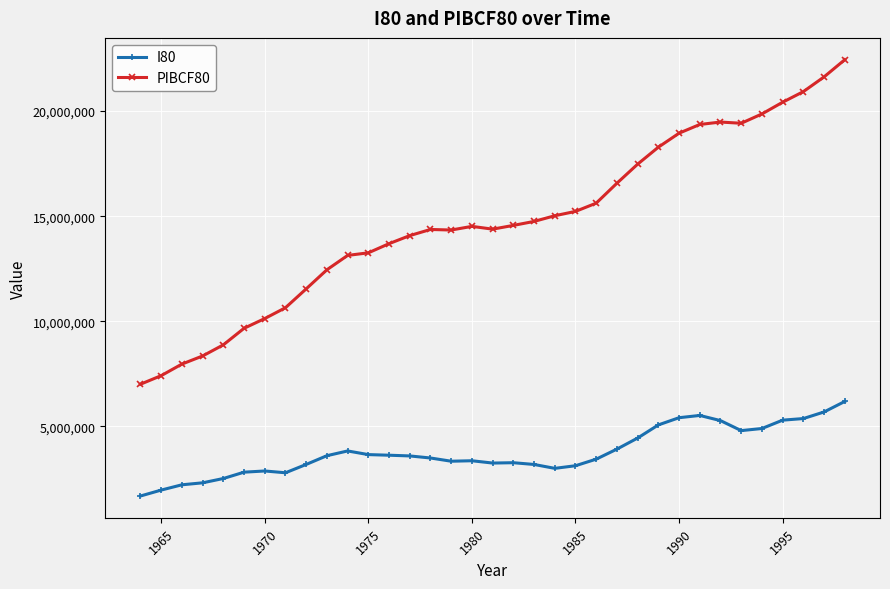

Which series has the largest range (max minus min)?

PIBCF80